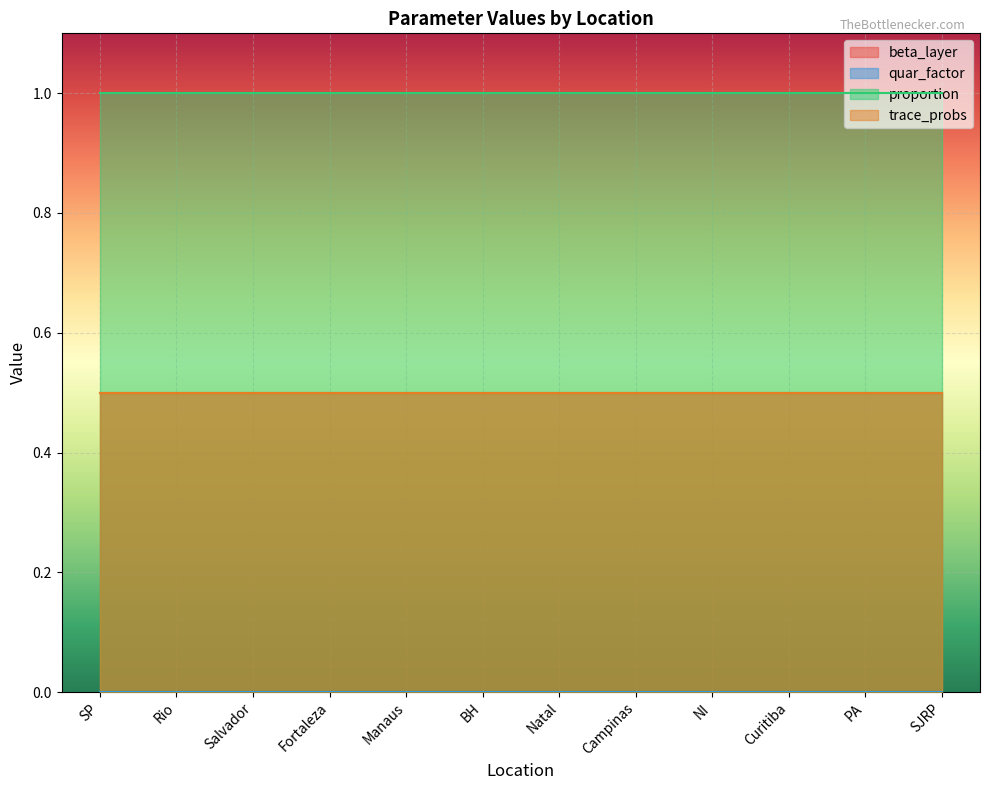

What is the average value of the trace_probs series?

0.5